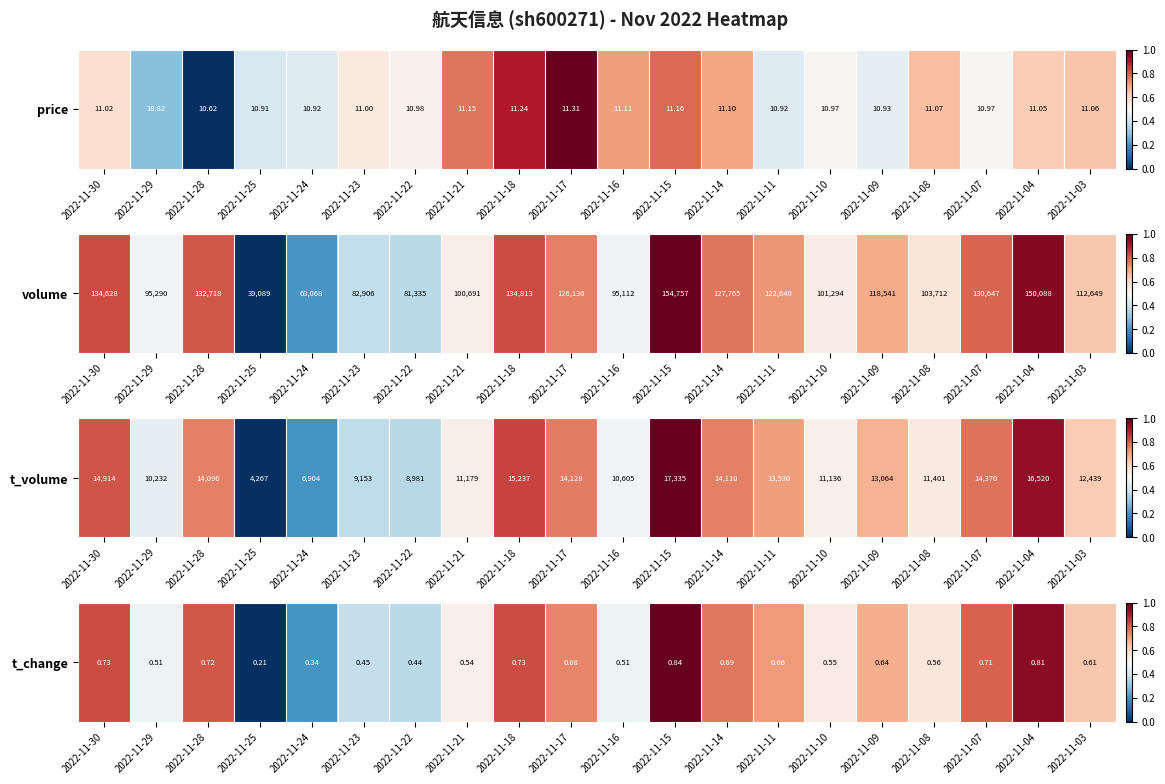

True or false: the data shows 0.2 at 2022-11-22.

False